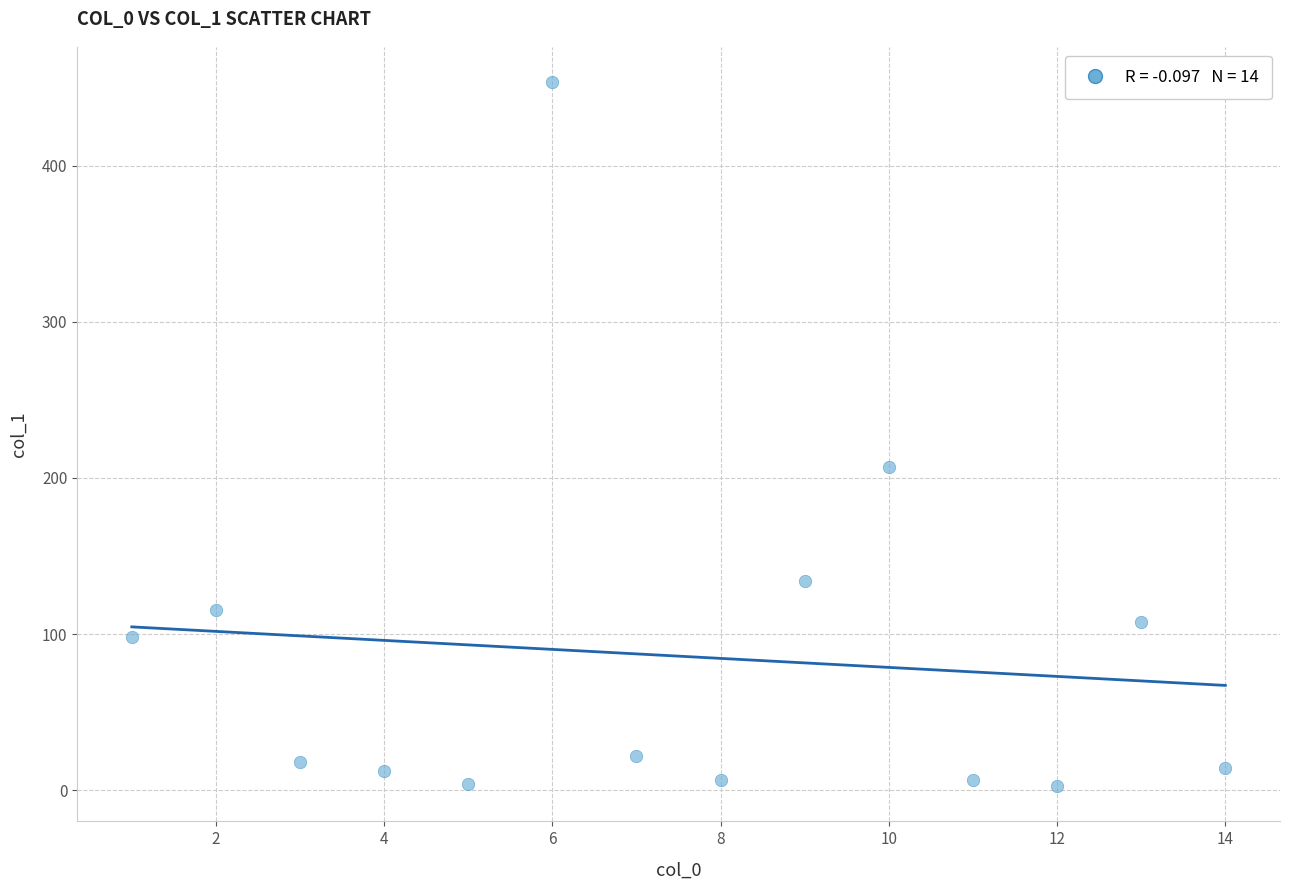

What is the range of X values (max minus min)?

13.0